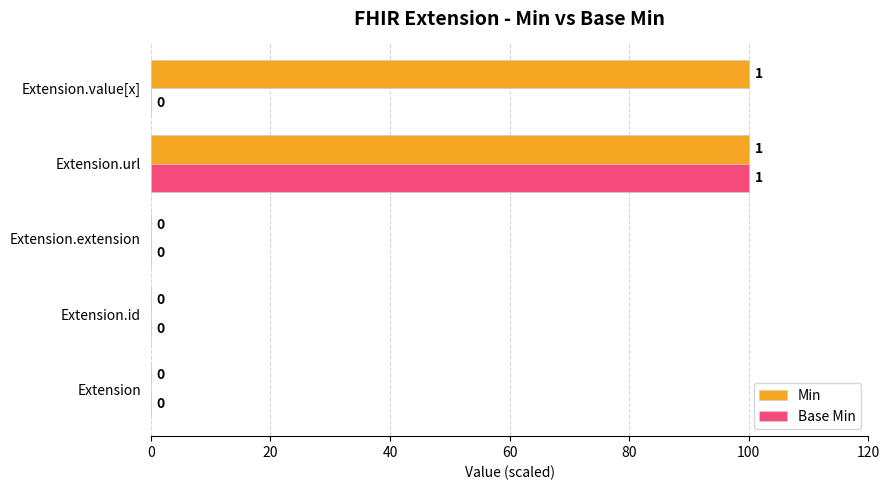

Which series changed the most between Extension.id and Extension.value[x]?

Min